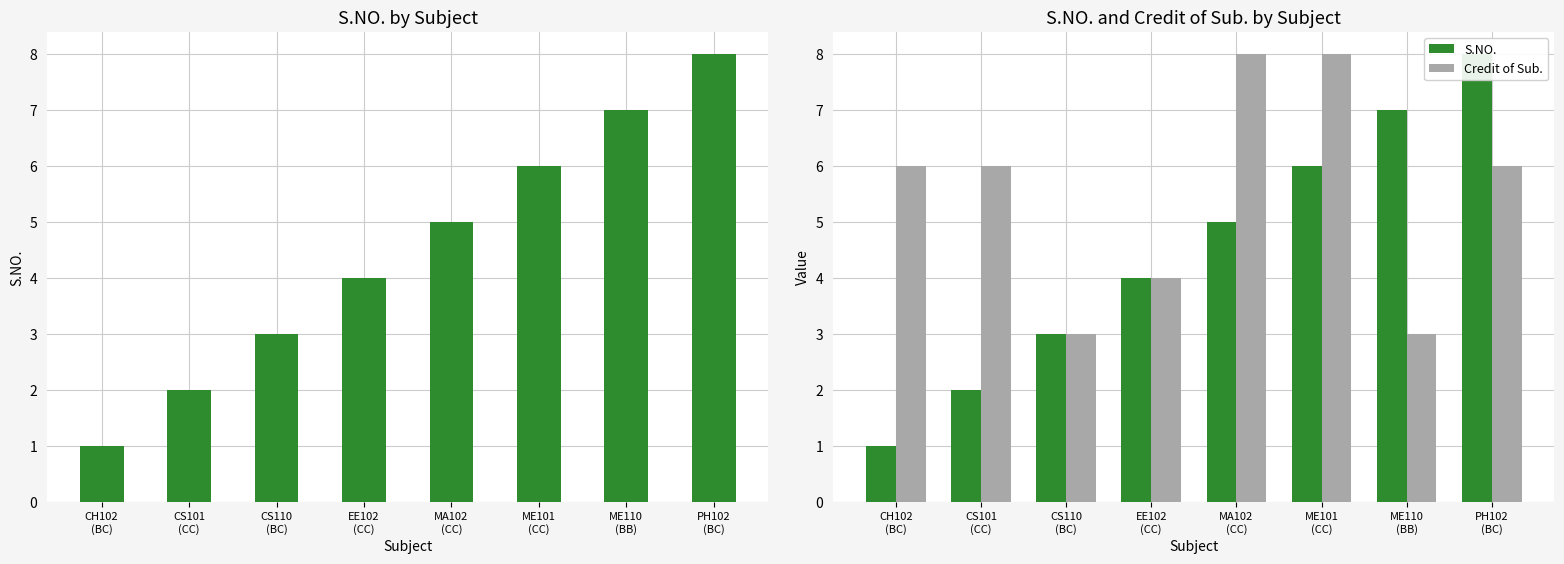

Is it true that Credit of Sub. equals 6 at CS101
(CC)?

True